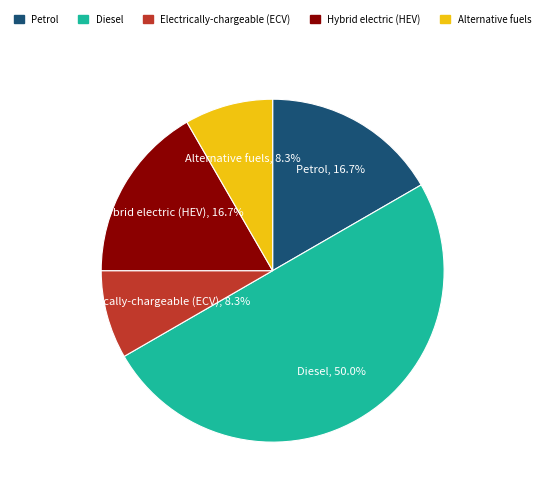

What is the largest slice in the pie chart?

Diesel